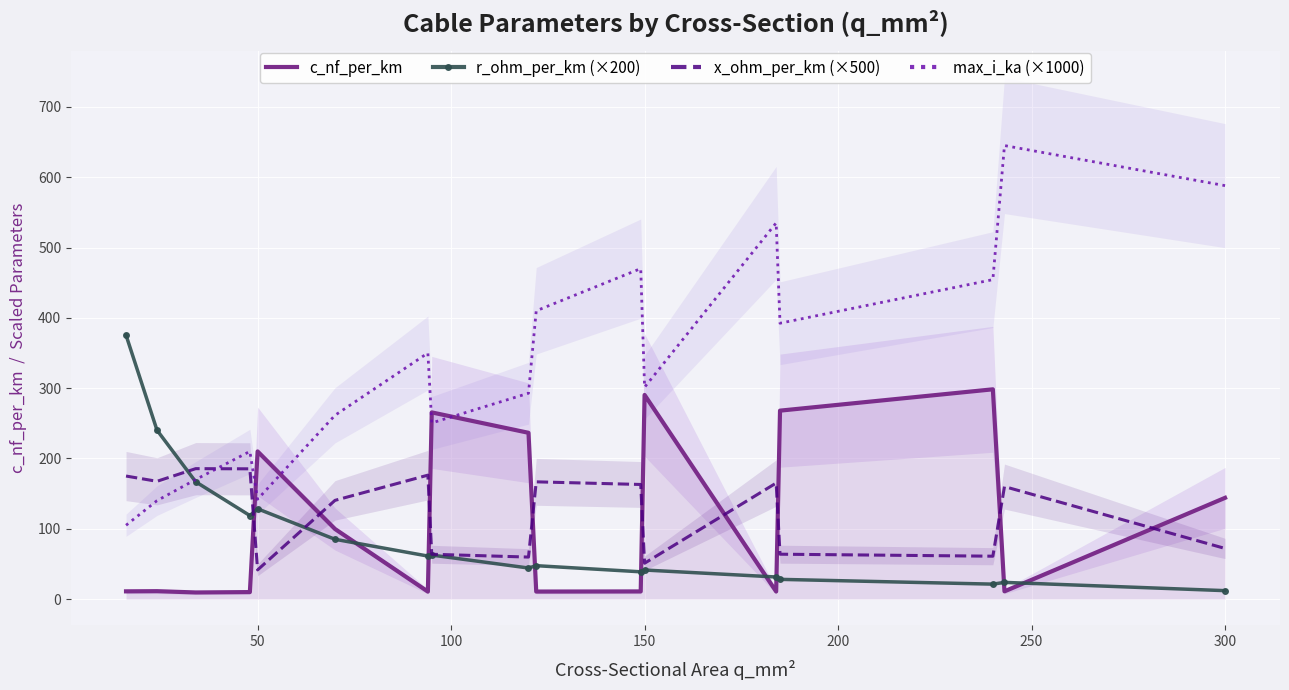

The r_ohm_per_km (×200) series shows 128.4 at 50. True or false?

True